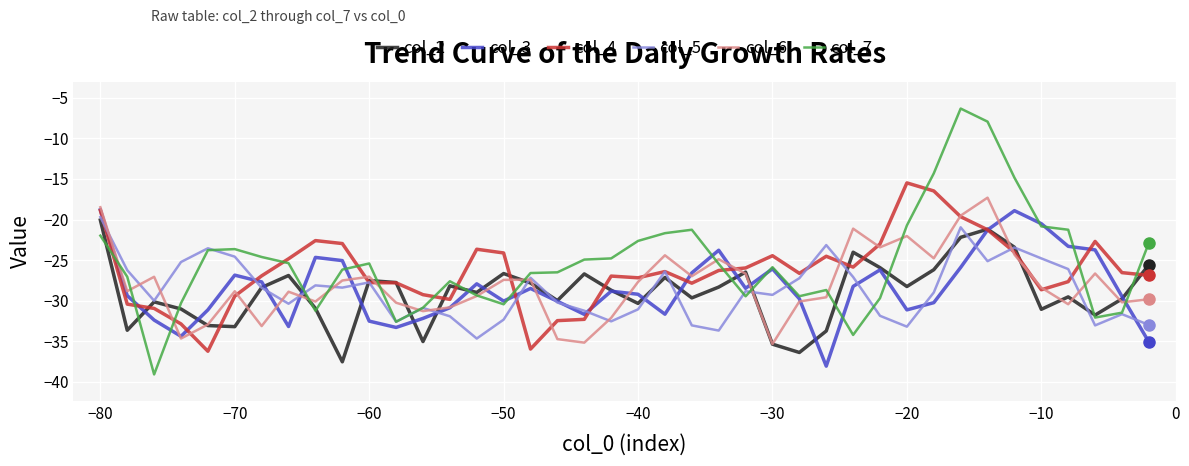

What is the maximum value for col_6?

-17.3